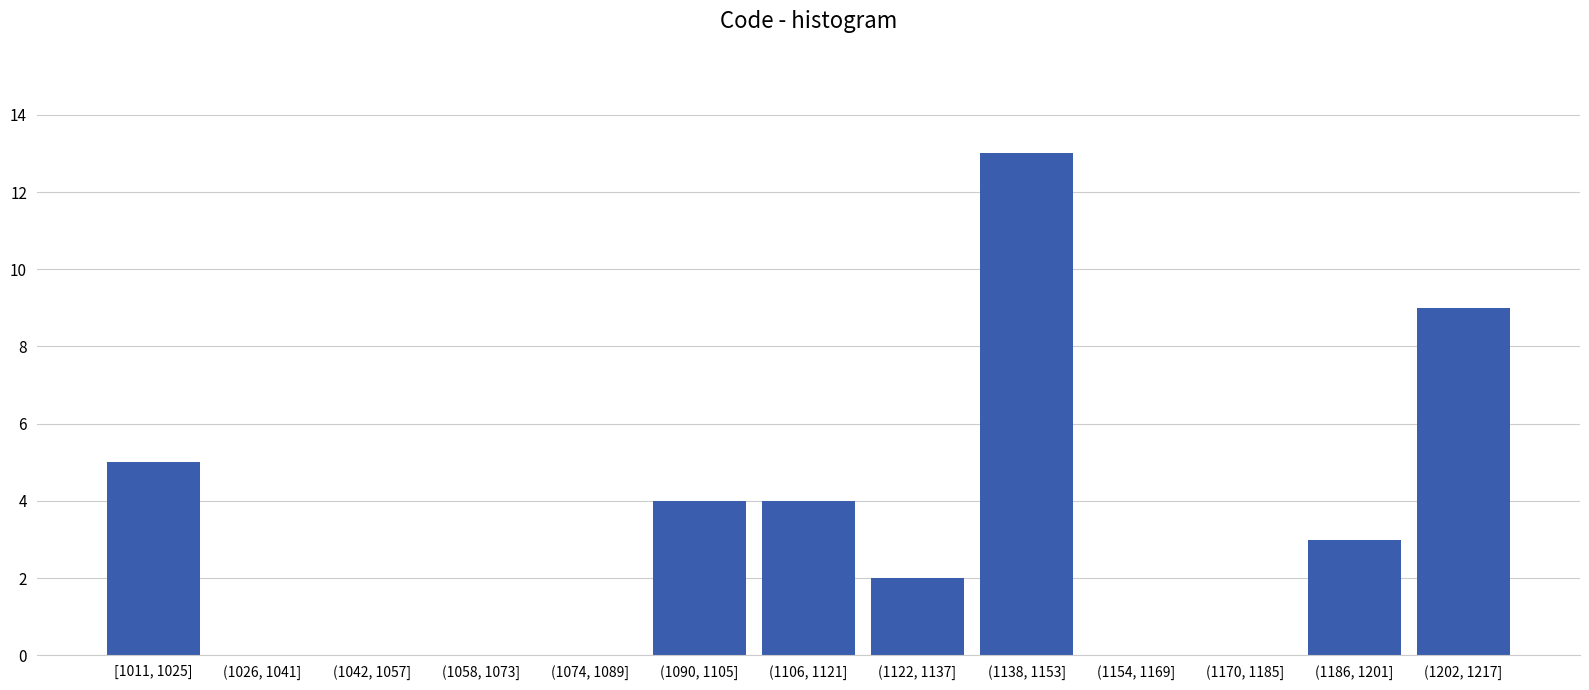

Reading left to right, transcribe all the data shown in this chart.

[1011, 1025]=5	(1026, 1041]=0	(1042, 1057]=0	(1058, 1073]=0	(1074, 1089]=0	(1090, 1105]=4	(1106, 1121]=4	(1122, 1137]=2	(1138, 1153]=13	(1154, 1169]=0	(1170, 1185]=0	(1186, 1201]=3	(1202, 1217]=9